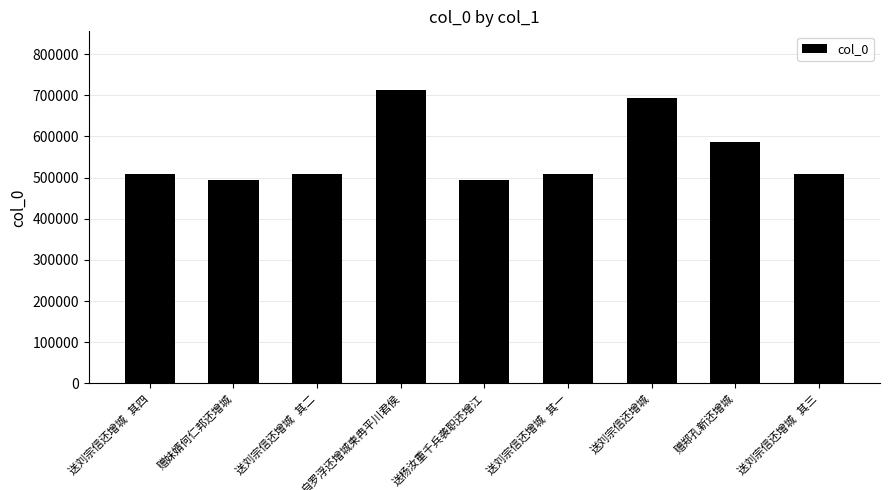

What is the minimum value shown in the chart?

494758